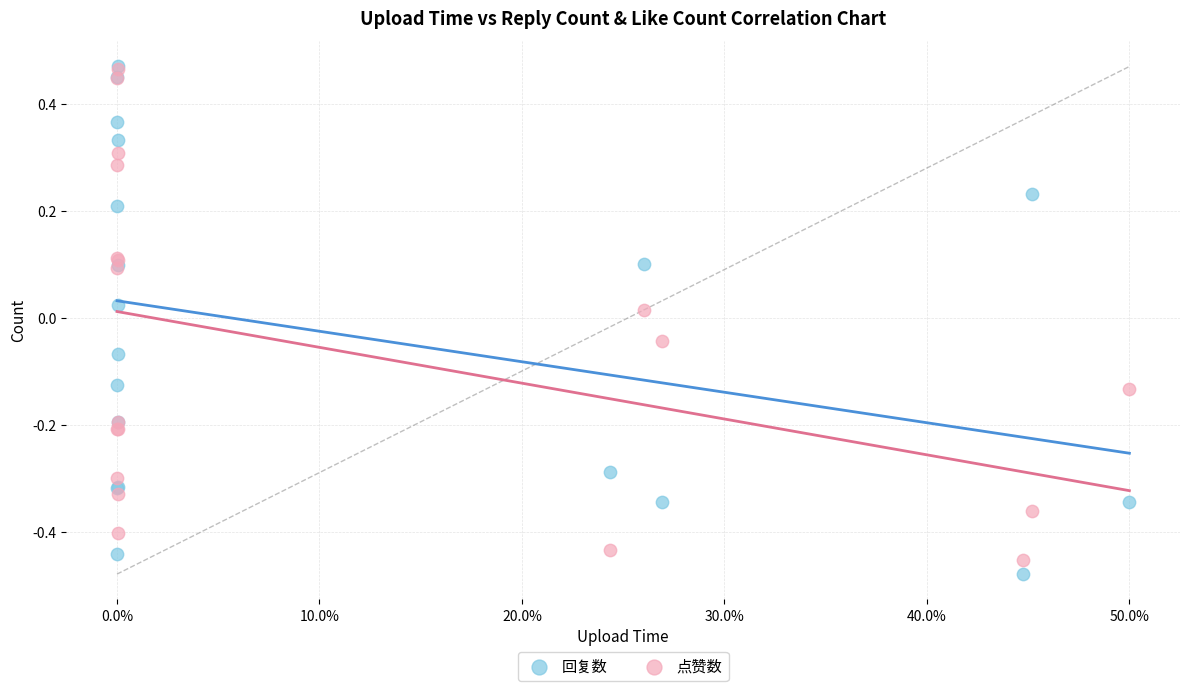

What are all the series names shown in the legend?

回复数, 点赞数